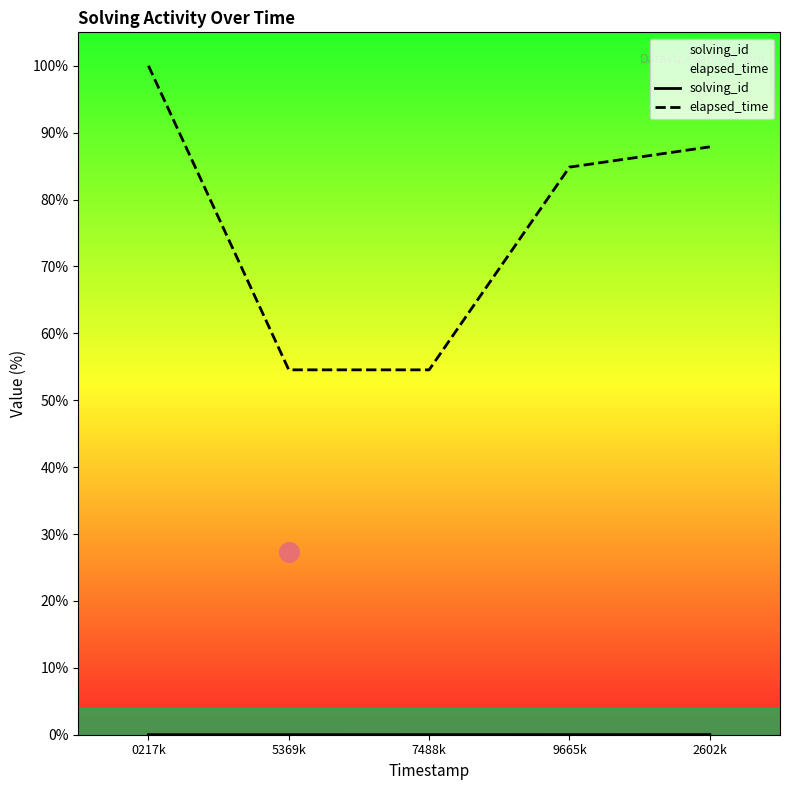

Which series contains the lowest Y value?

solving_id